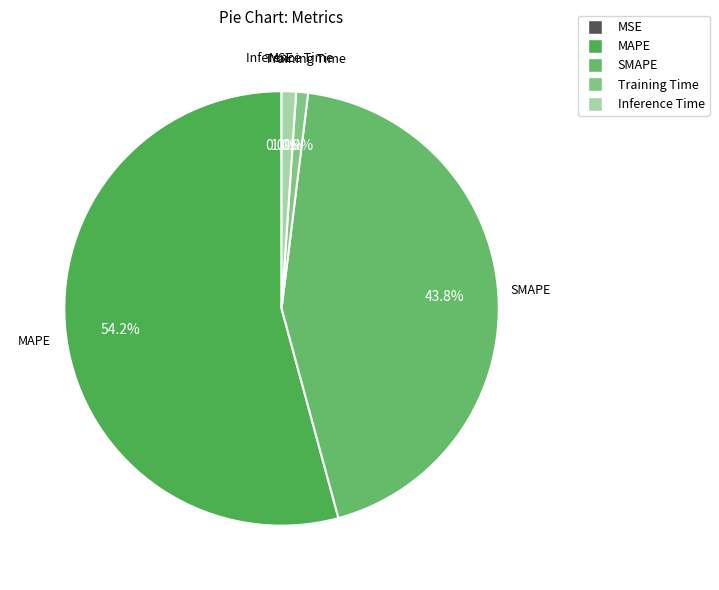

What is the ratio of the value at MAPE to the value at SMAPE?

1.2